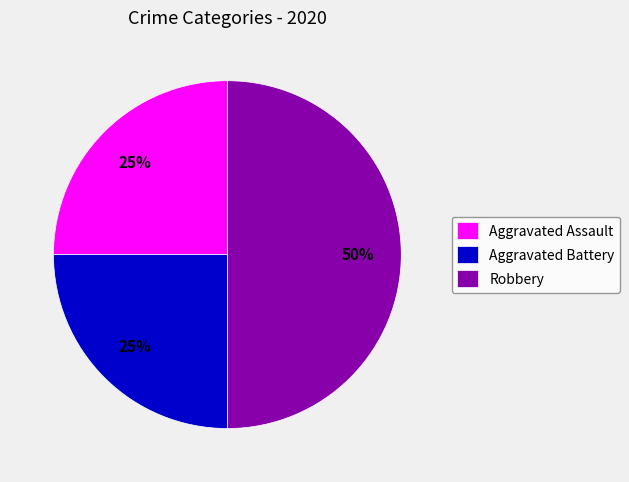

Is it true that Aggravated Battery is 25% of the pie?

True